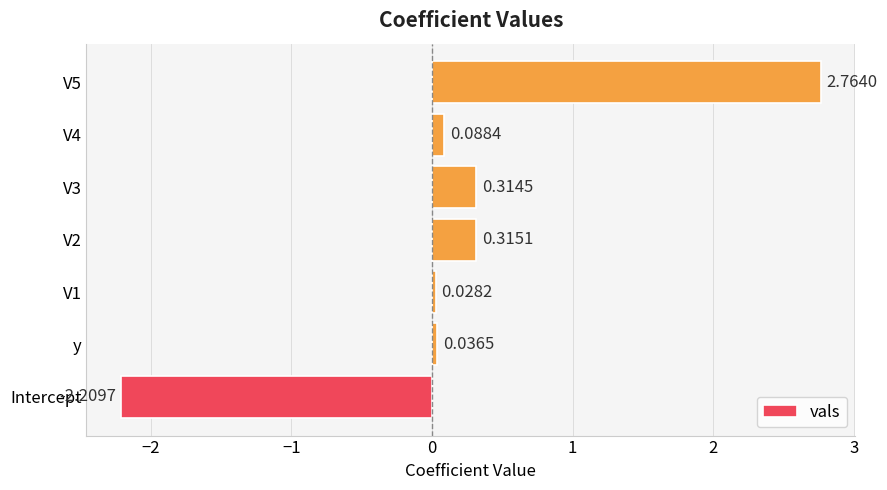

Are the bars horizontal?

Yes